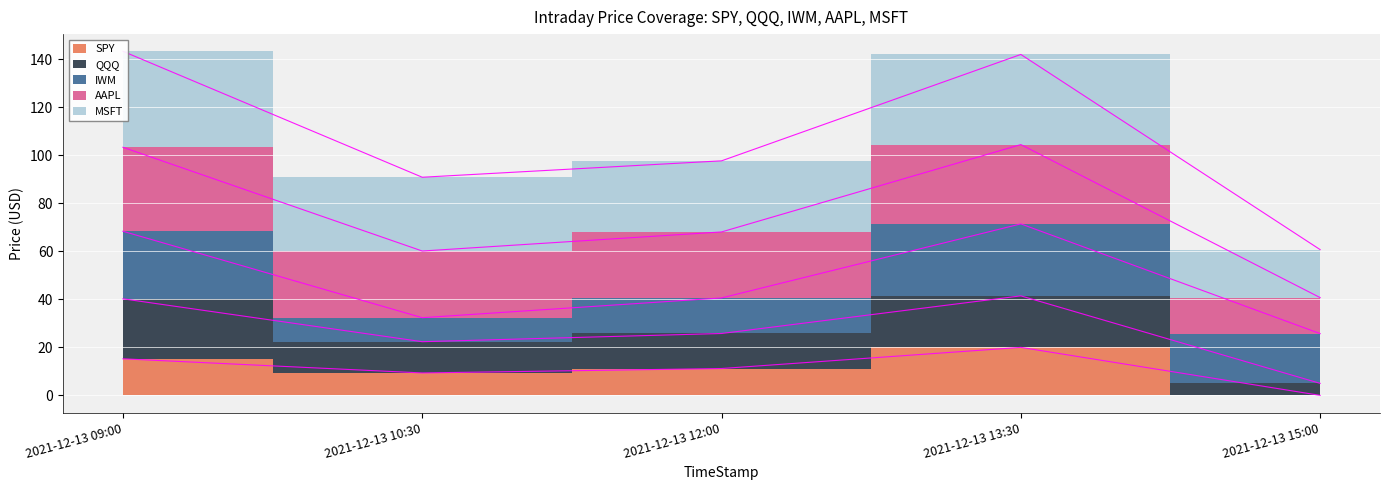

True or false: MSFT has more than 0 interior local peaks.

True